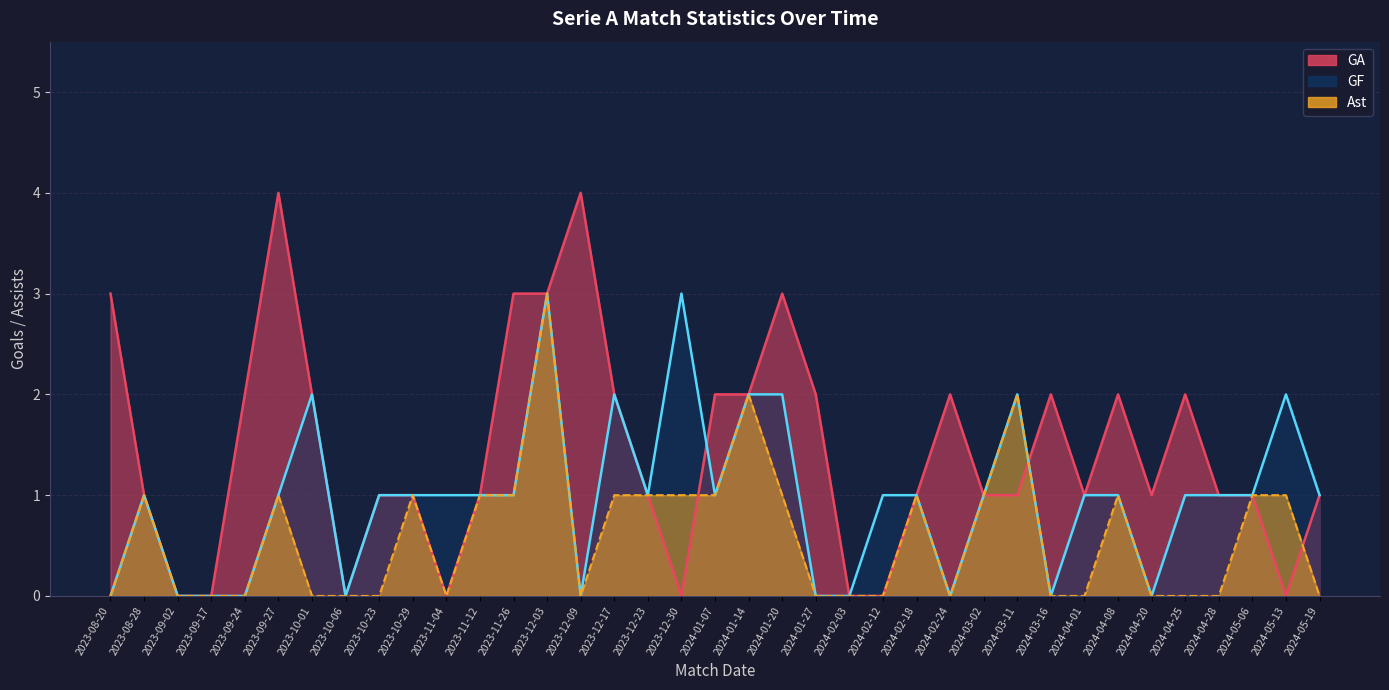

What is the difference between the maximum and minimum values in the GF series?

3